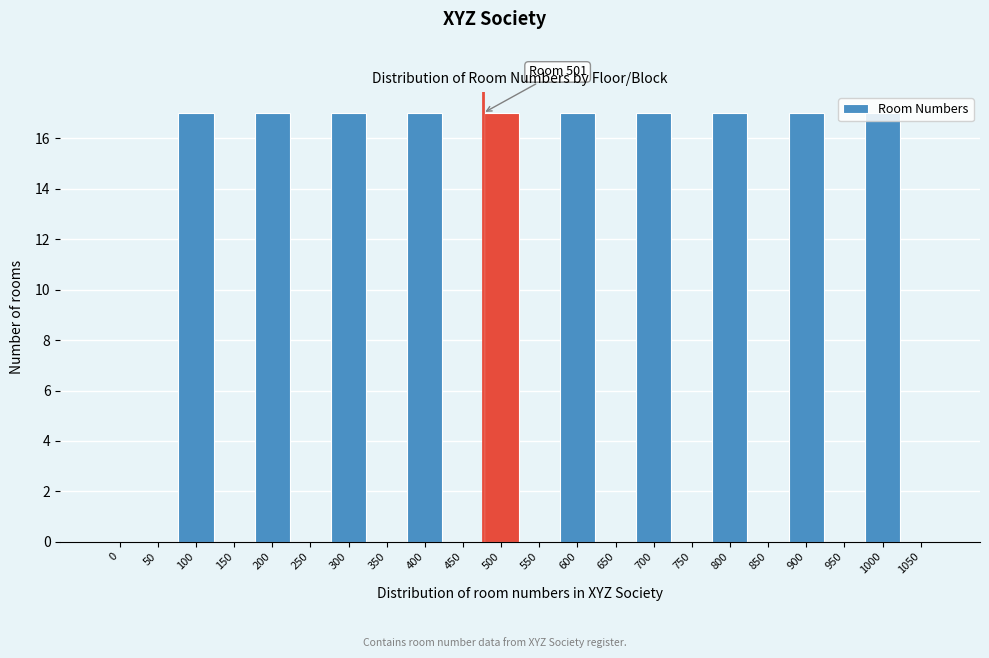

What is the ratio of the value at 500 to the value at 200?

1.0